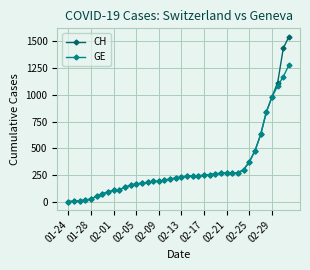

Which series has the largest range (max minus min)?

CH